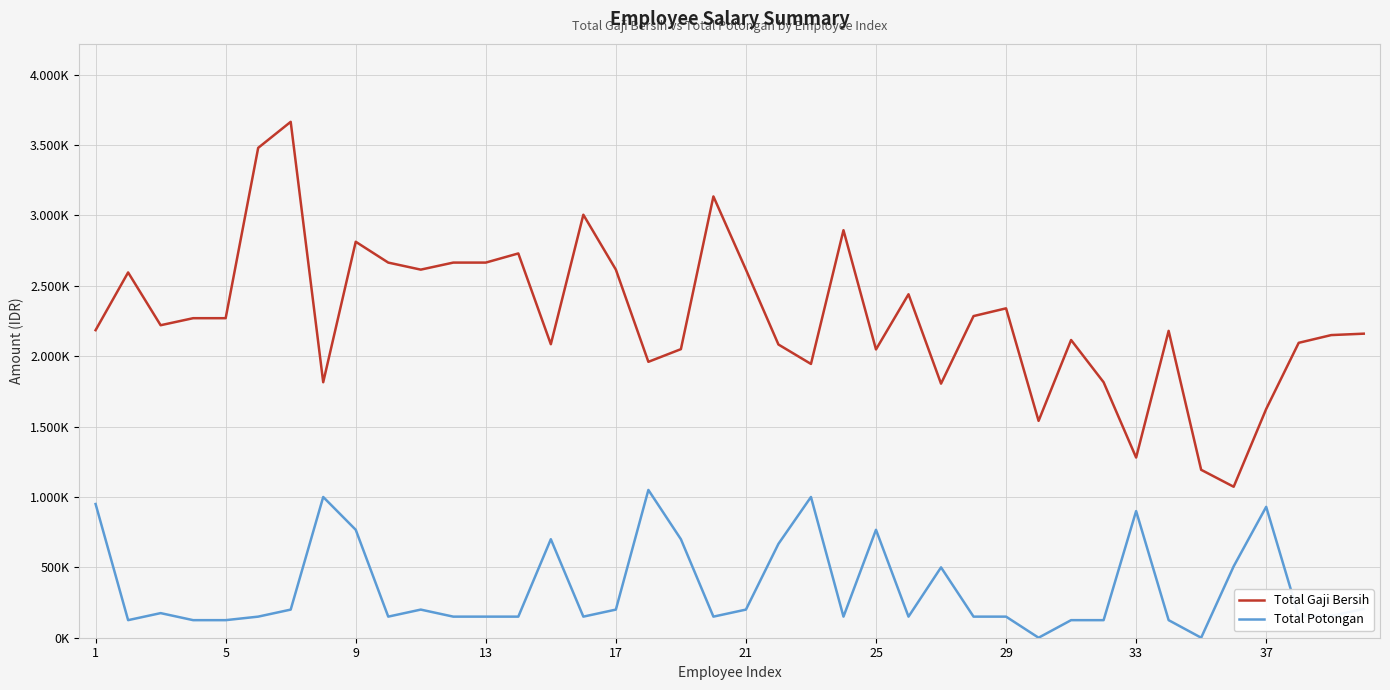

True or false: Total Gaji Bersih and Total Potongan intersect in this chart.

False